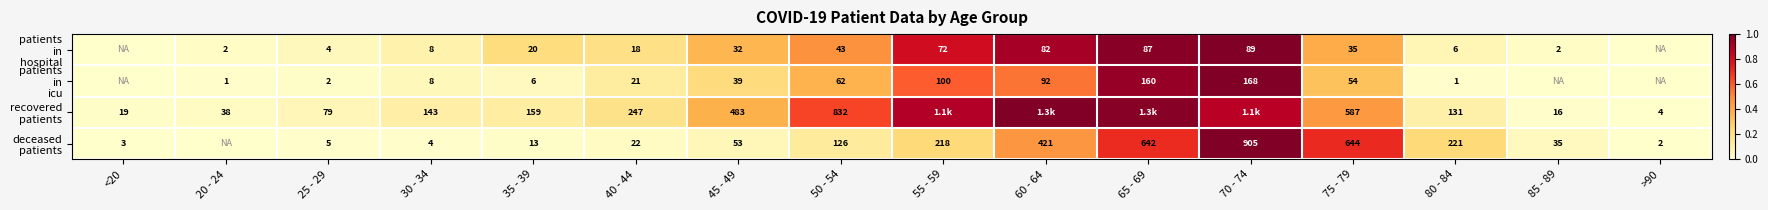

What is the difference between the highest and lowest values at 50 - 54?

789.0